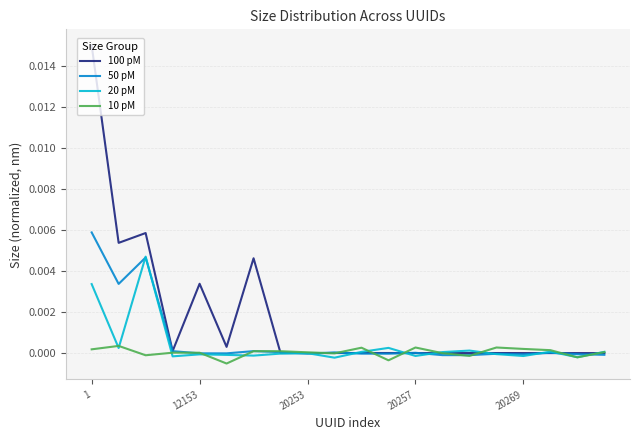

After their last crossing, which series has the higher values: 100 pM or 10 pM?

10 pM